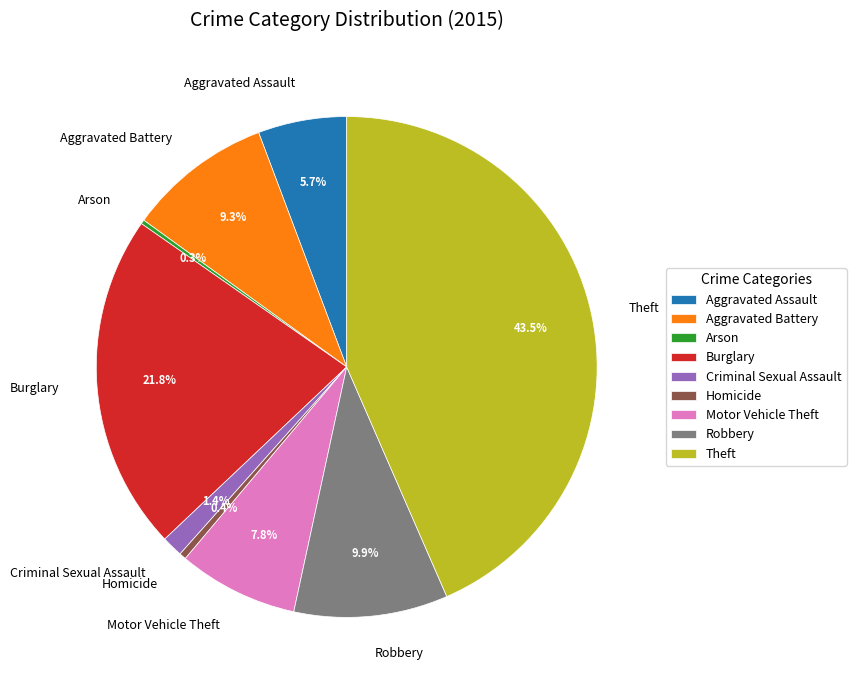

Is it true that Burglary is 34% of the pie?

False